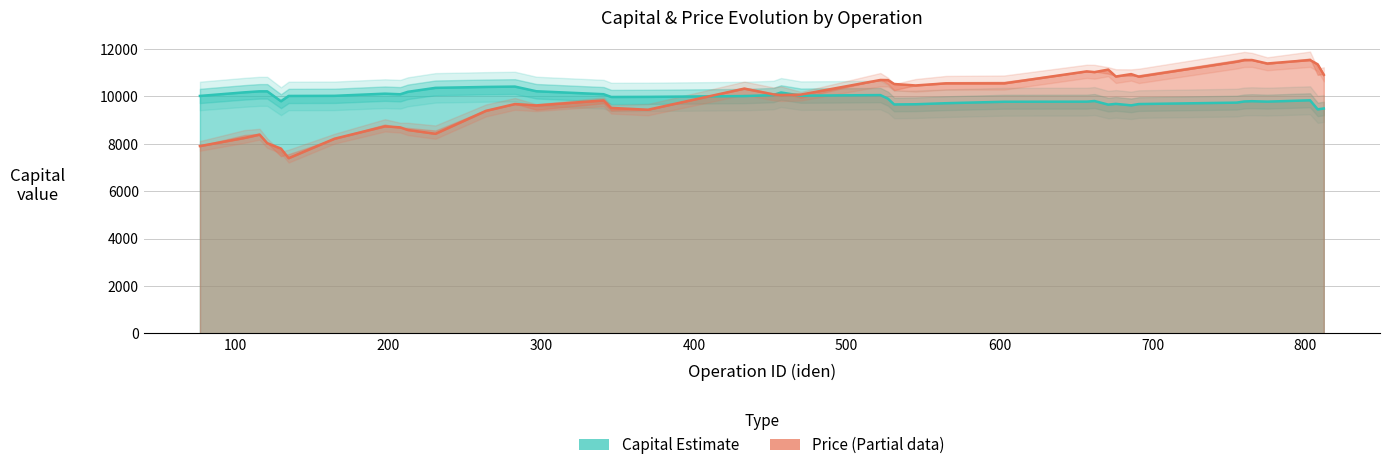

Which has a higher value, 457 or 603?

457